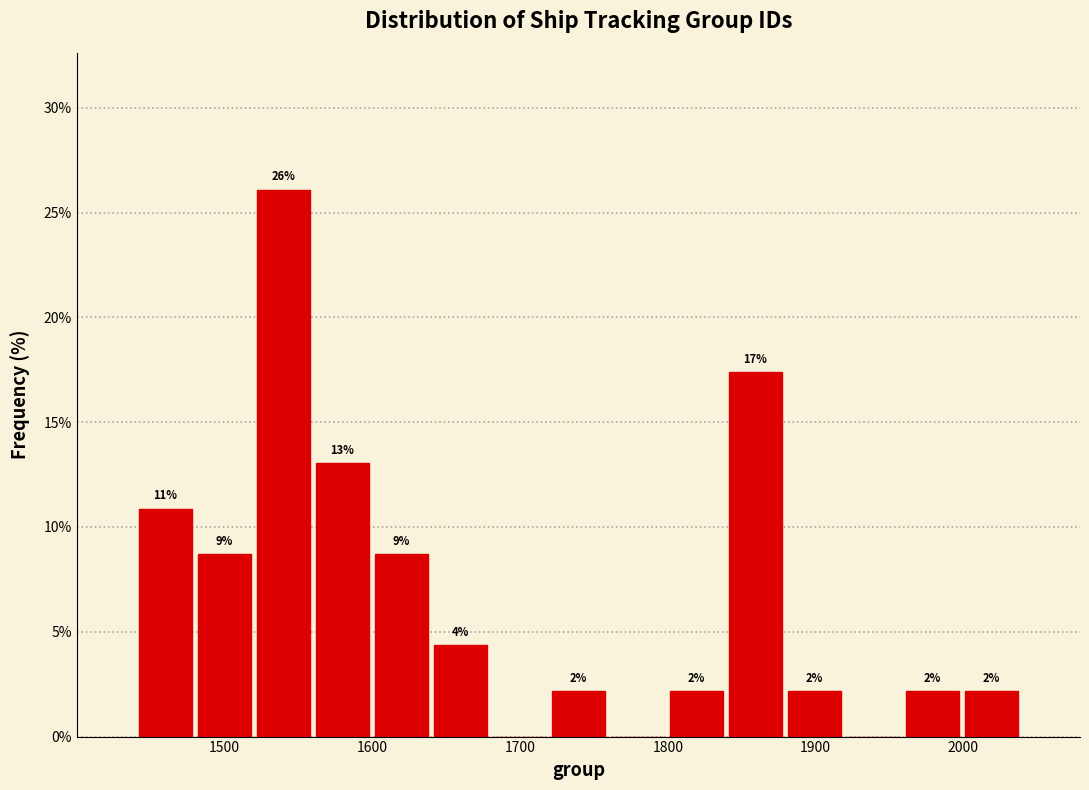

Read against the x-axis, roughly where is the centre of the tallest bar?

1540